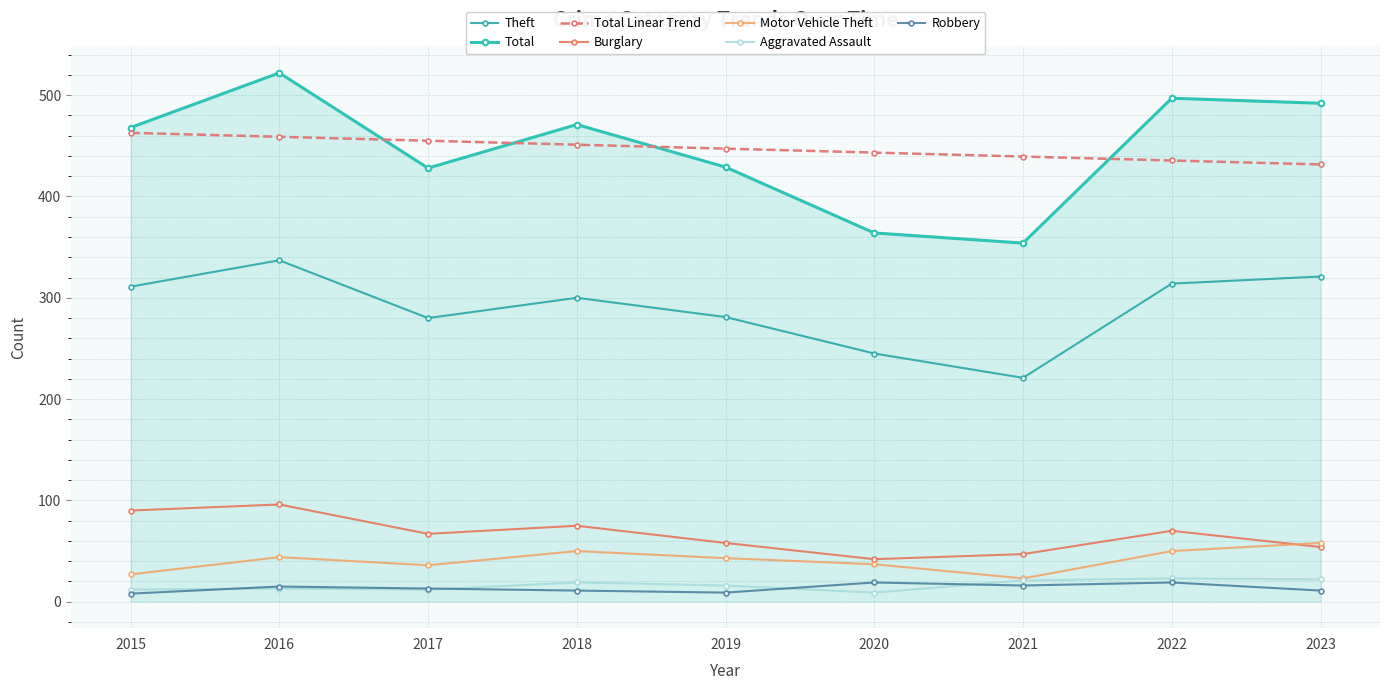

True or false: Robbery has a value of 13 at 2017.

True